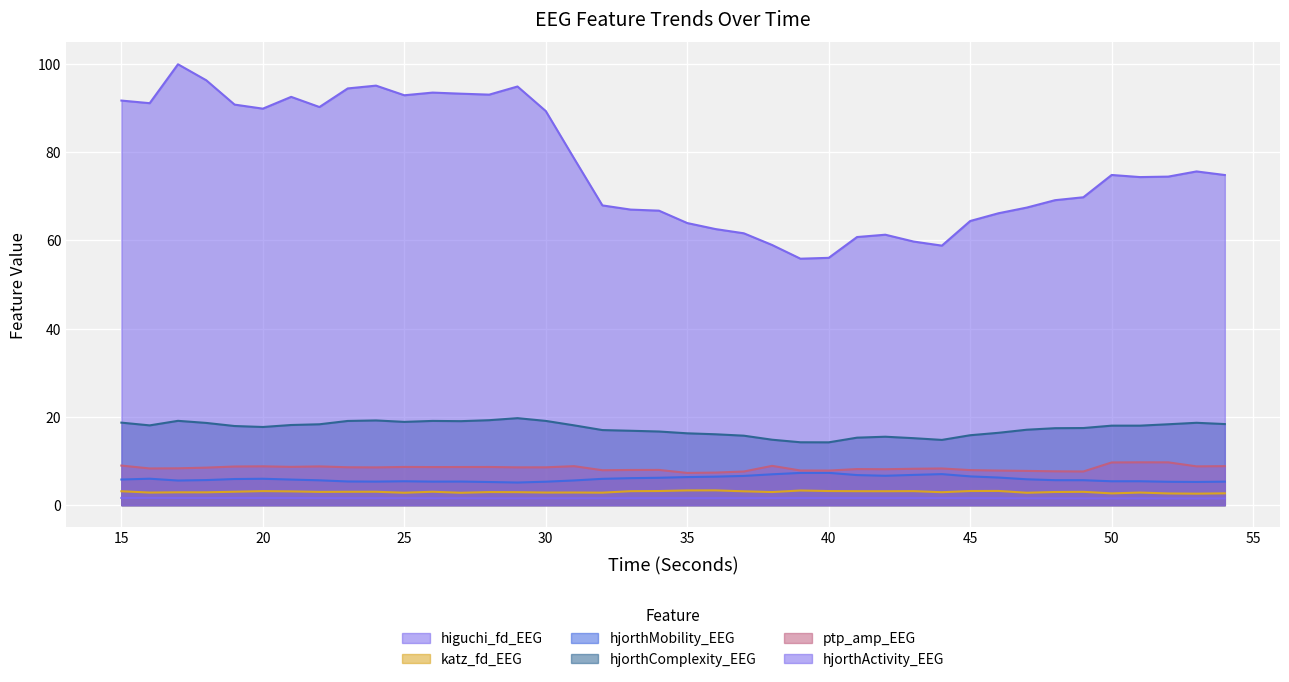

At how many categories does at least one series exceed 31?

40